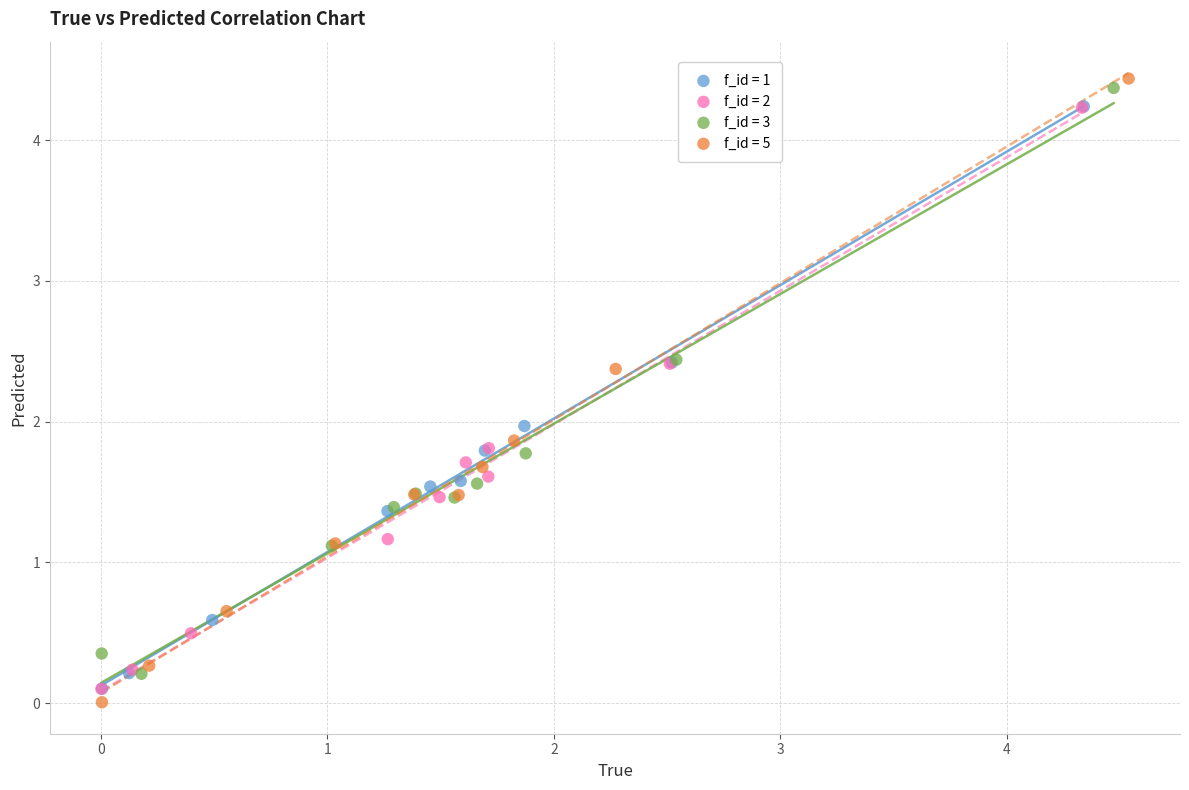

Which series has the widest spread of Y values?

f_id = 5